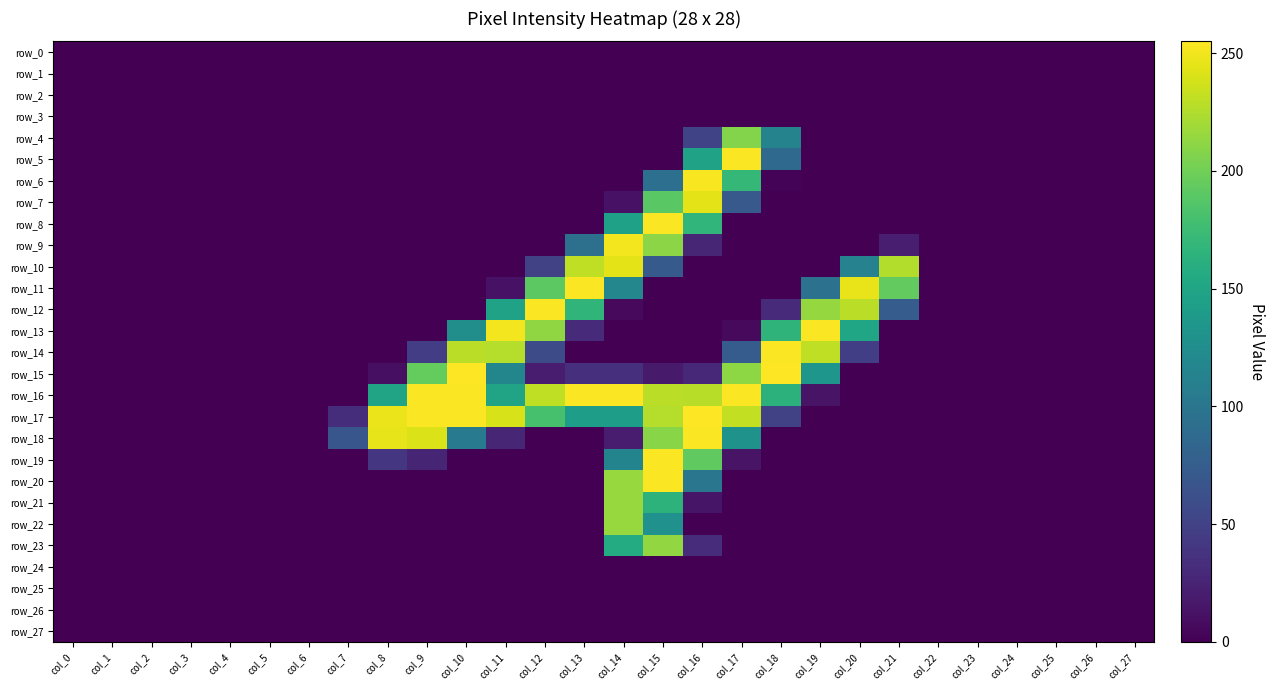

Reading left to right, transcribe all the data shown in this chart.

row_0: 0	0	0	0	0	0	0	0	0	0	0	0	0	0	0	0	0	0	0	0	0	0	0	0	0	0	0	0
row_1: 0	0	0	0	0	0	0	0	0	0	0	0	0	0	0	0	0	0	0	0	0	0	0	0	0	0	0	0
row_2: 0	0	0	0	0	0	0	0	0	0	0	0	0	0	0	0	0	0	0	0	0	0	0	0	0	0	0	0
row_3: 0	0	0	0	0	0	0	0	0	0	0	0	0	0	0	0	0	0	0	0	0	0	0	0	0	0	0	0
row_4: 0	0	0	0	0	0	0	0	0	0	0	0	0	0	0	0	52	208	114	0	0	0	0	0	0	0	0	0
row_5: 0	0	0	0	0	0	0	0	0	0	0	0	0	0	0	0	147	254	87	0	0	0	0	0	0	0	0	0
row_6: 0	0	0	0	0	0	0	0	0	0	0	0	0	0	0	93	253	170	2	0	0	0	0	0	0	0	0	0
row_7: 0	0	0	0	0	0	0	0	0	0	0	0	0	0	12	190	245	71	0	0	0	0	0	0	0	0	0	0
row_8: 0	0	0	0	0	0	0	0	0	0	0	0	0	0	146	254	168	0	0	0	0	0	0	0	0	0	0	0
row_9: 0	0	0	0	0	0	0	0	0	0	0	0	0	94	251	211	27	0	0	0	0	21	0	0	0	0	0	0
row_10: 0	0	0	0	0	0	0	0	0	0	0	0	49	231	245	72	0	0	0	0	113	226	0	0	0	0	0	0
row_11: 0	0	0	0	0	0	0	0	0	0	0	12	191	254	118	0	0	0	0	96	247	194	0	0	0	0	0	0
row_12: 0	0	0	0	0	0	0	0	0	0	0	147	254	167	6	0	0	0	30	215	229	74	0	0	0	0	0	0
row_13: 0	0	0	0	0	0	0	0	0	0	126	251	213	30	0	0	0	6	166	254	150	0	0	0	0	0	0	0
row_14: 0	0	0	0	0	0	0	0	0	46	229	227	59	0	0	0	0	74	254	231	47	0	0	0	0	0	0	0
row_15: 0	0	0	0	0	0	0	0	10	195	255	117	19	35	35	18	29	212	255	134	0	0	0	0	0	0	0	0
row_16: 0	0	0	0	0	0	0	0	149	254	254	149	231	254	254	229	228	254	164	13	0	0	0	0	0	0	0	0
row_17: 0	0	0	0	0	0	0	33	248	254	254	240	181	142	142	227	255	232	50	0	0	0	0	0	0	0	0	0
row_18: 0	0	0	0	0	0	0	68	246	242	104	27	0	0	19	210	254	130	0	0	0	0	0	0	0	0	0	0
row_19: 0	0	0	0	0	0	0	0	40	26	0	0	0	0	115	254	193	13	0	0	0	0	0	0	0	0	0	0
row_20: 0	0	0	0	0	0	0	0	0	0	0	0	0	0	216	254	100	0	0	0	0	0	0	0	0	0	0	0
row_21: 0	0	0	0	0	0	0	0	0	0	0	0	0	0	216	165	14	0	0	0	0	0	0	0	0	0	0	0
row_22: 0	0	0	0	0	0	0	0	0	0	0	0	0	0	216	129	0	0	0	0	0	0	0	0	0	0	0	0
row_23: 0	0	0	0	0	0	0	0	0	0	0	0	0	0	157	214	32	0	0	0	0	0	0	0	0	0	0	0
row_24: 0	0	0	0	0	0	0	0	0	0	0	0	0	0	0	0	0	0	0	0	0	0	0	0	0	0	0	0
row_25: 0	0	0	0	0	0	0	0	0	0	0	0	0	0	0	0	0	0	0	0	0	0	0	0	0	0	0	0
row_26: 0	0	0	0	0	0	0	0	0	0	0	0	0	0	0	0	0	0	0	0	0	0	0	0	0	0	0	0
row_27: 0	0	0	0	0	0	0	0	0	0	0	0	0	0	0	0	0	0	0	0	0	0	0	0	0	0	0	0